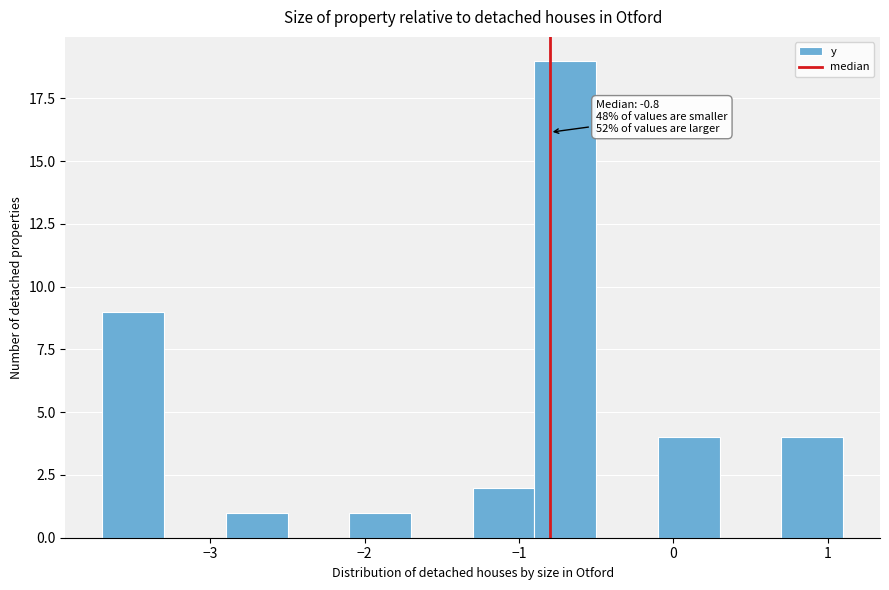

Which range on the x-axis has the tallest bar?

-0.9 to -0.5